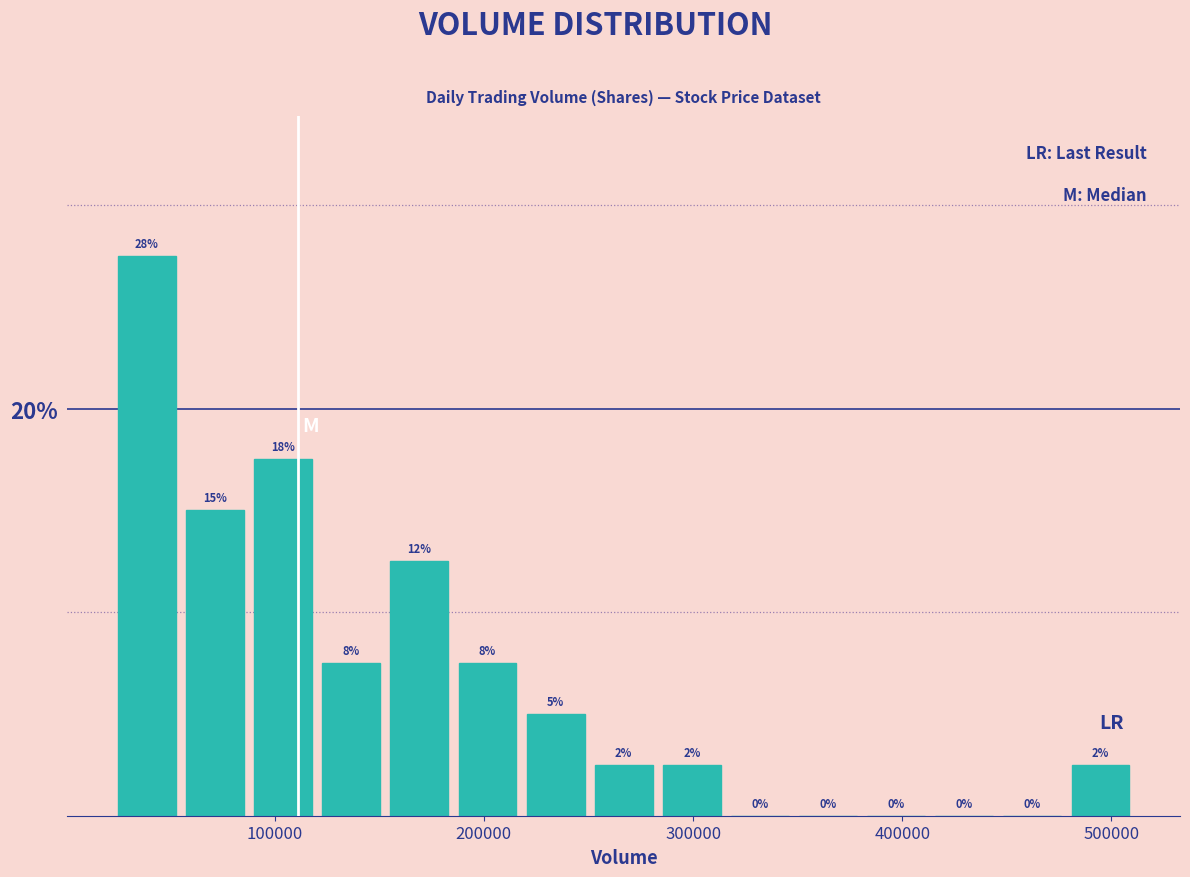

Read against the x-axis, roughly where is the centre of the tallest bar?

40000